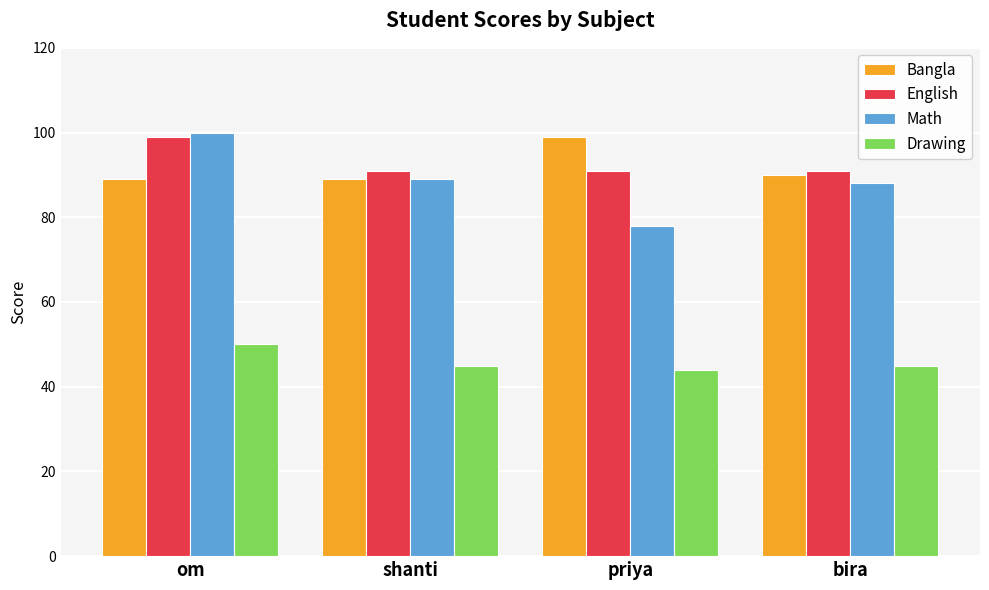

Reading left to right, transcribe all the data shown in this chart.

Bangla: 89	89	99	90
English: 99	91	91	91
Math: 100	89	78	88
Drawing: 50	45	44	45